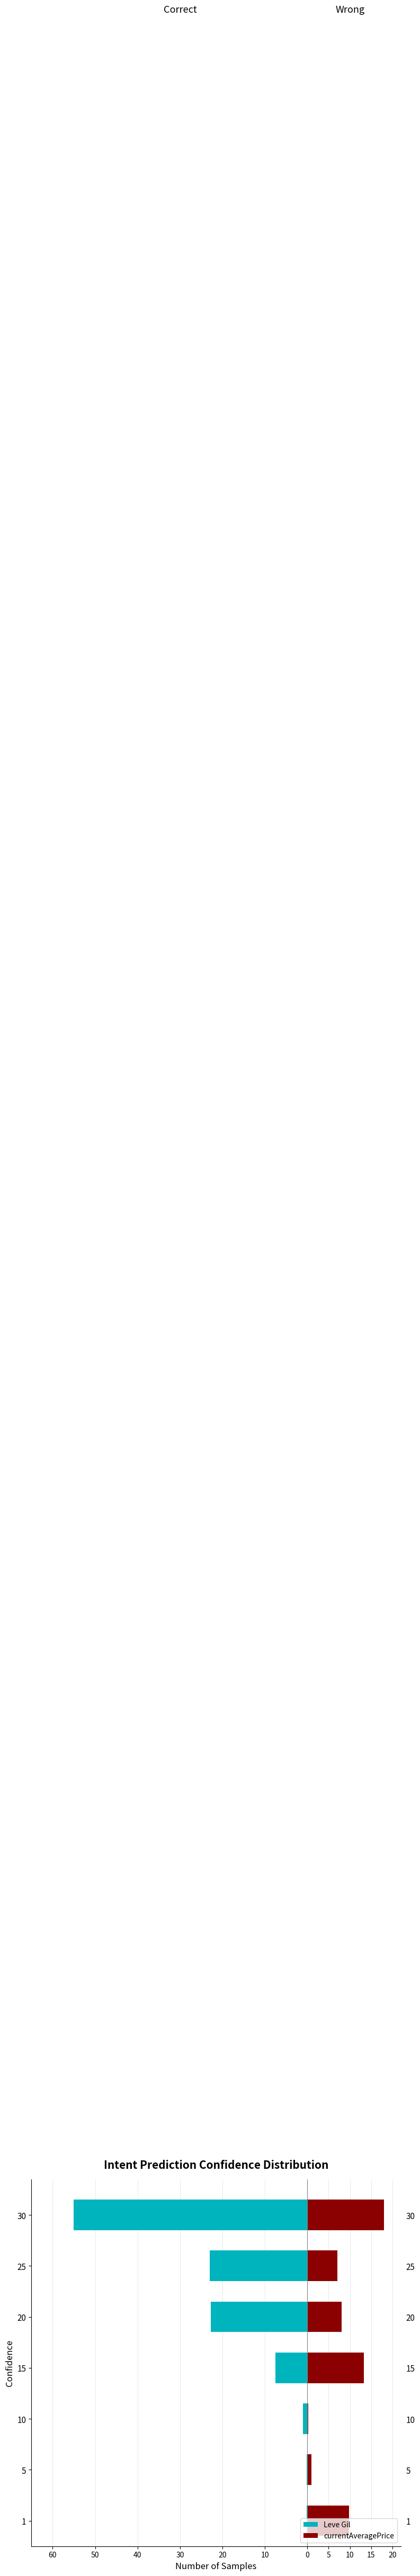

What is the approximate value of Leve Gil at 20?

-22.7